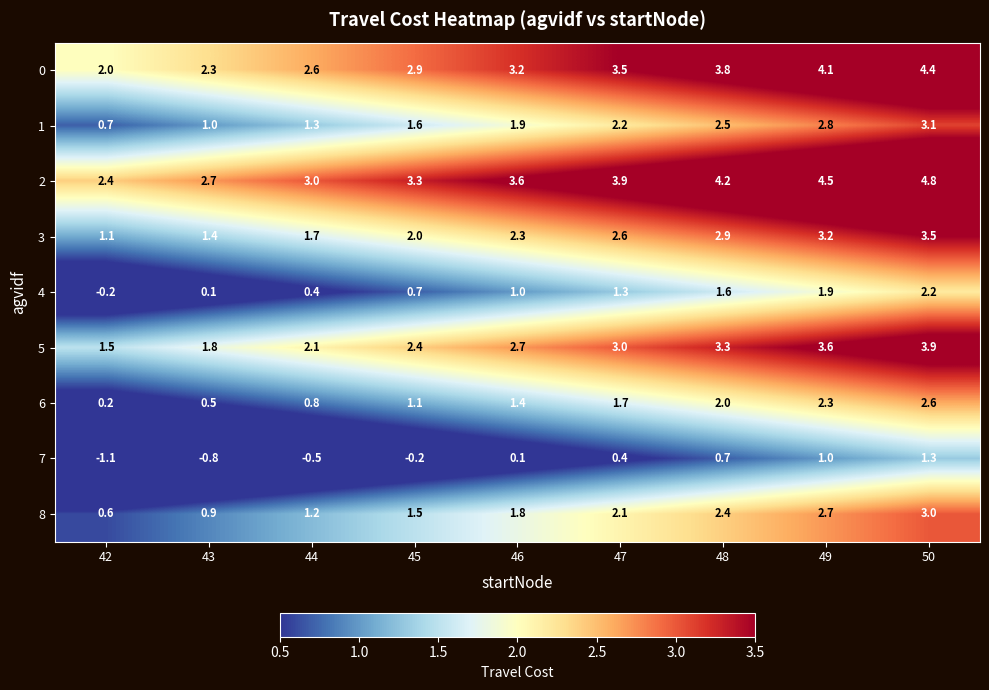

Which label corresponds to the largest value in the chart?

50